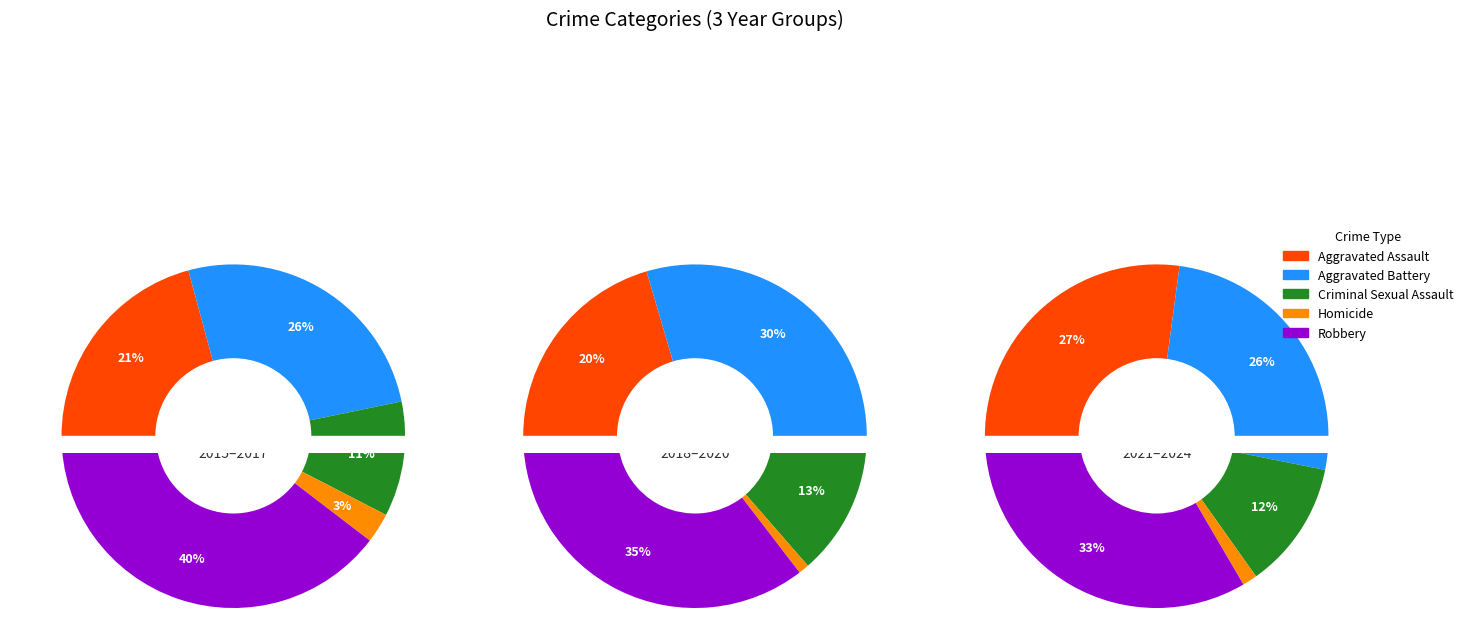

Between 4 and 9, which is larger?

4